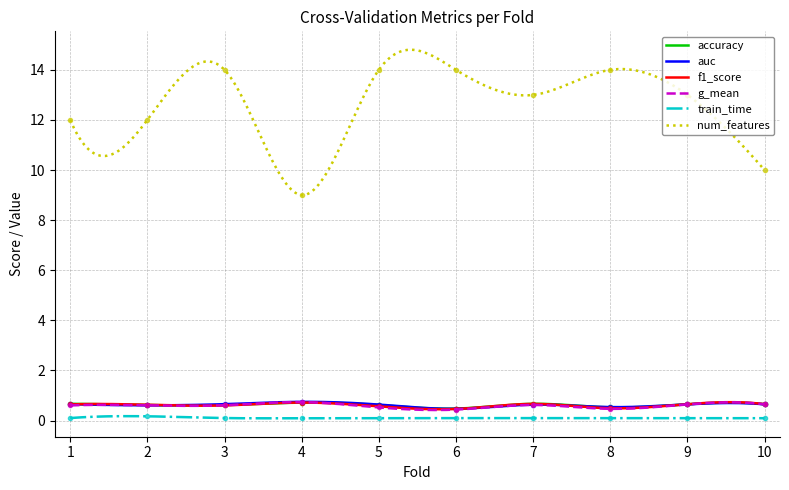

Between 5 and 10, which is larger?

10